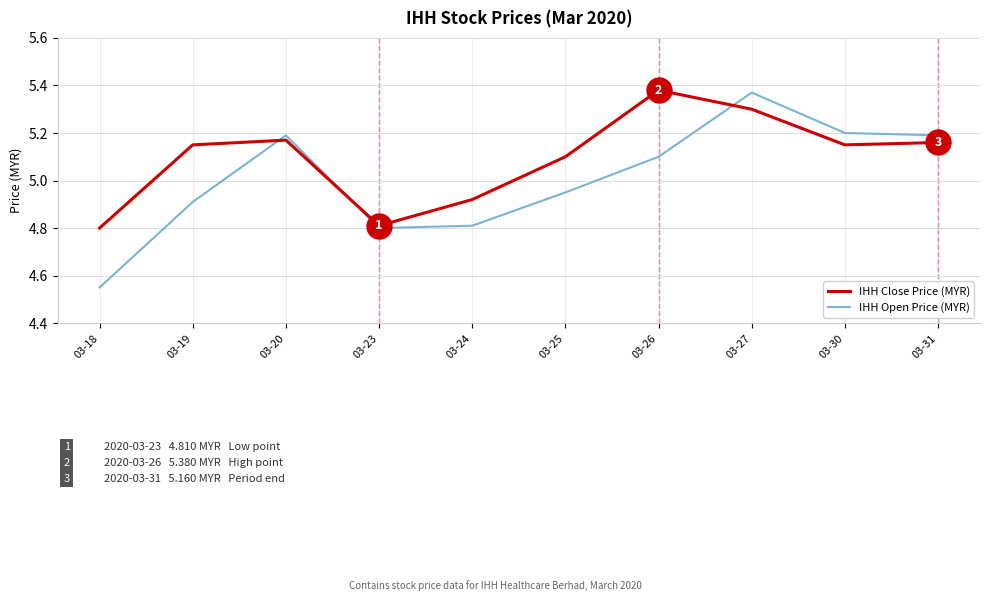

Between which two adjacent categories do IHH Close Price (MYR) and IHH Open Price (MYR) first intersect?

03-19 and 03-20